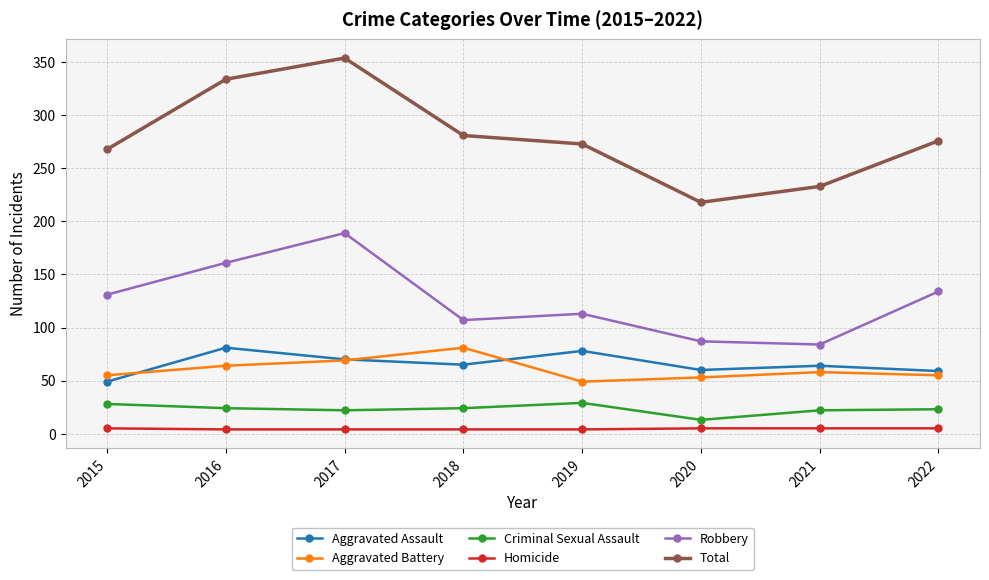

True or false: Robbery and Criminal Sexual Assault cross at least once.

False